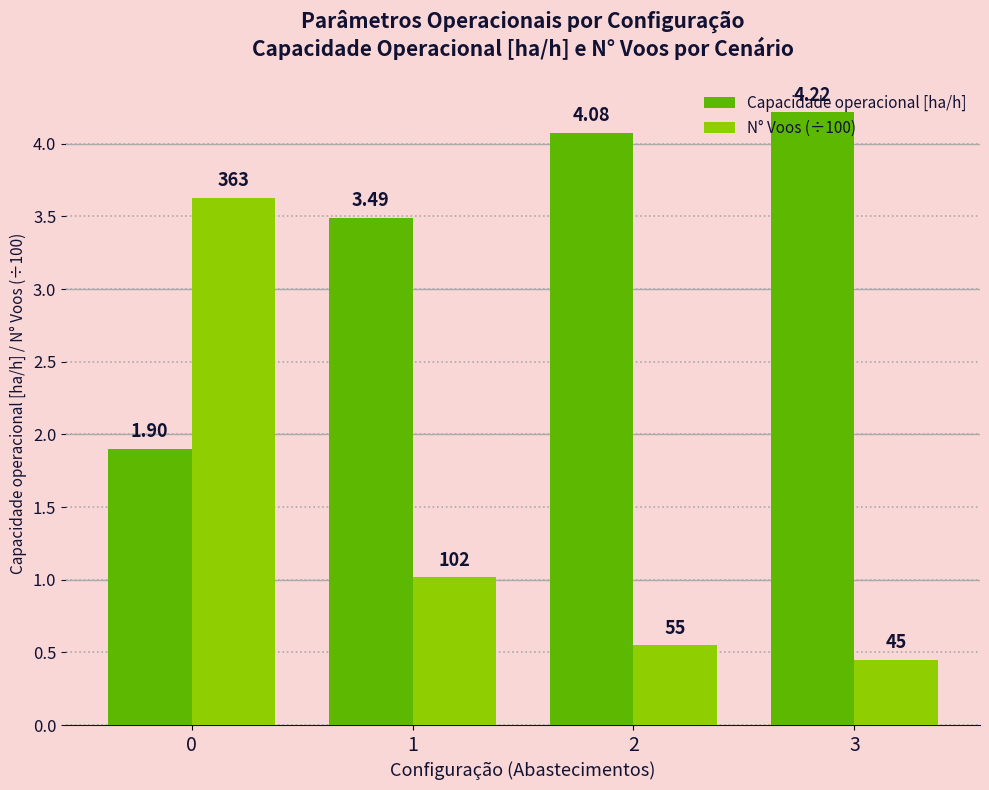

Is the value of Capacidade operacional [ha/h] at 2 greater than the value of N° Voos (÷100) at 3?

Yes